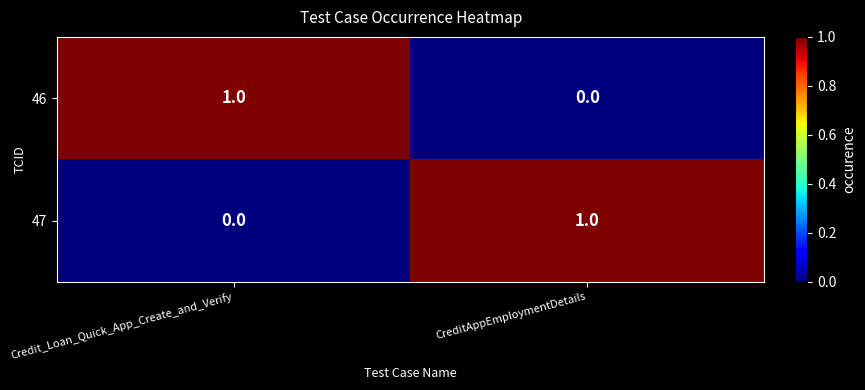

At which label is 46 closest to 0?

CreditAppEmploymentDetails